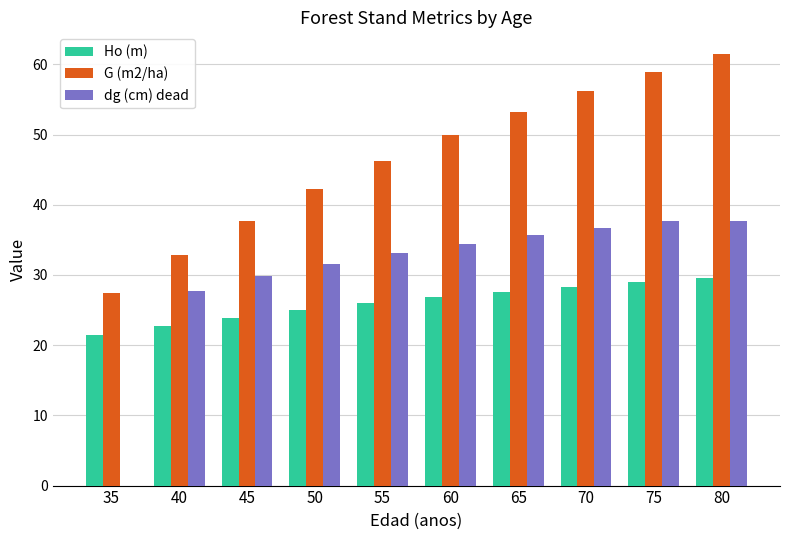

What value does the dg (cm) dead series have at 65?

35.6